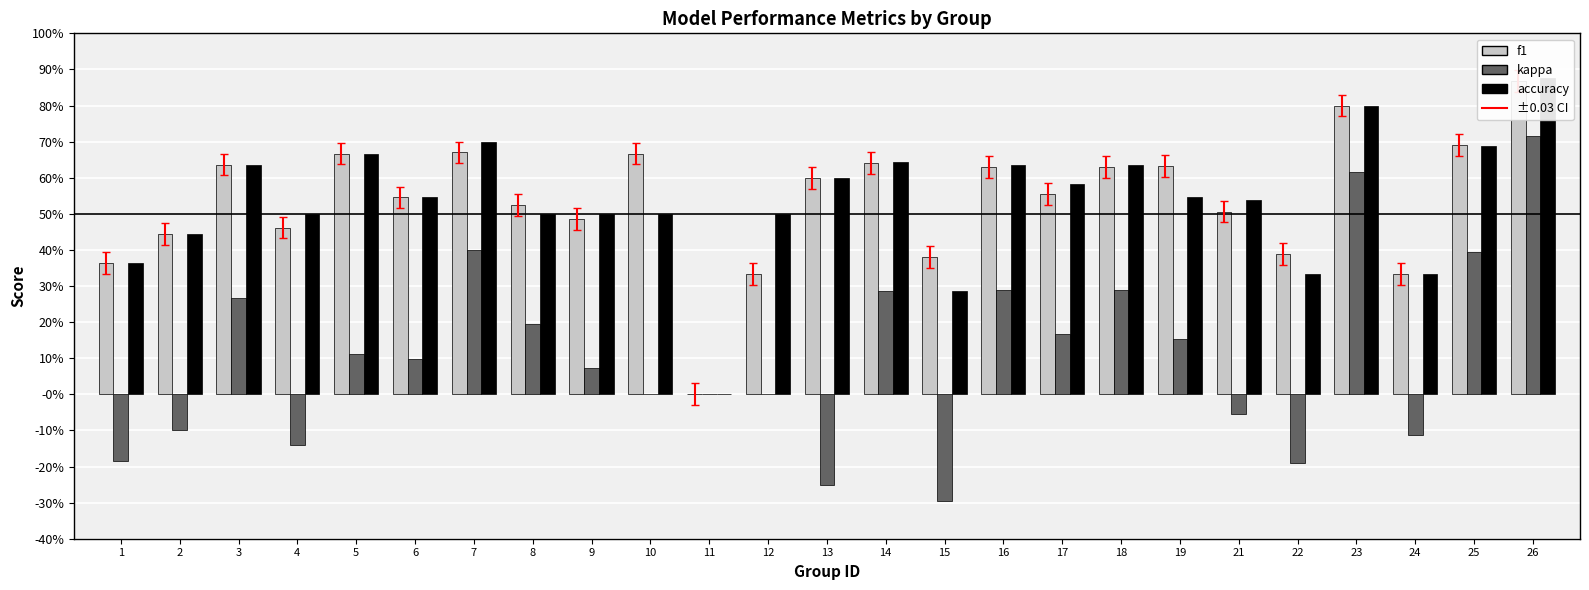

Which series has the largest range (max minus min)?

kappa